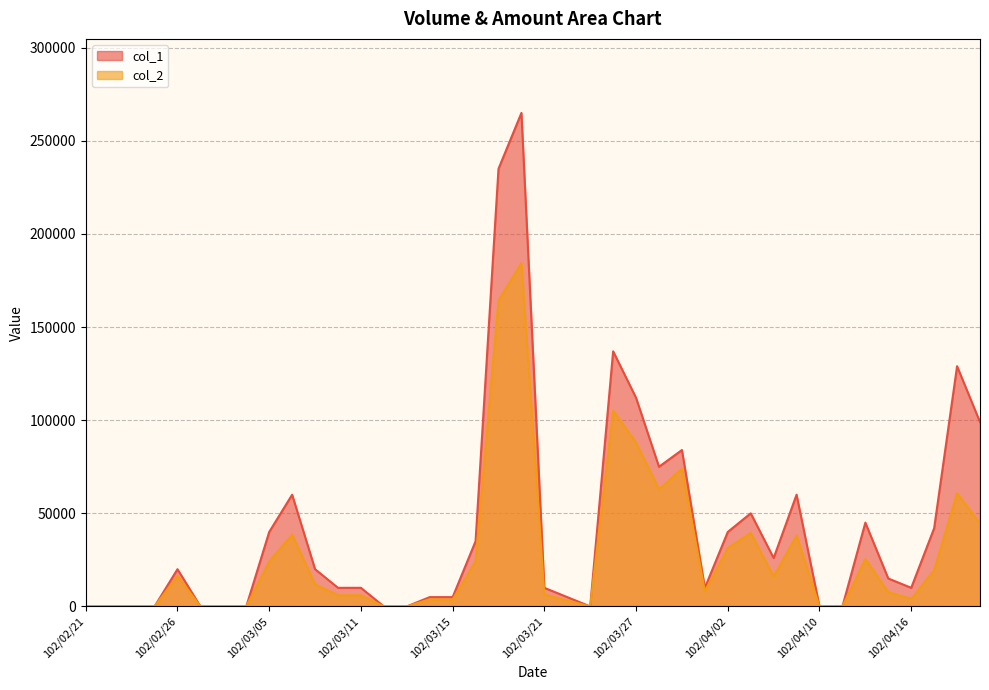

Between 102/04/17 and 102/02/22, which is larger?

102/04/17